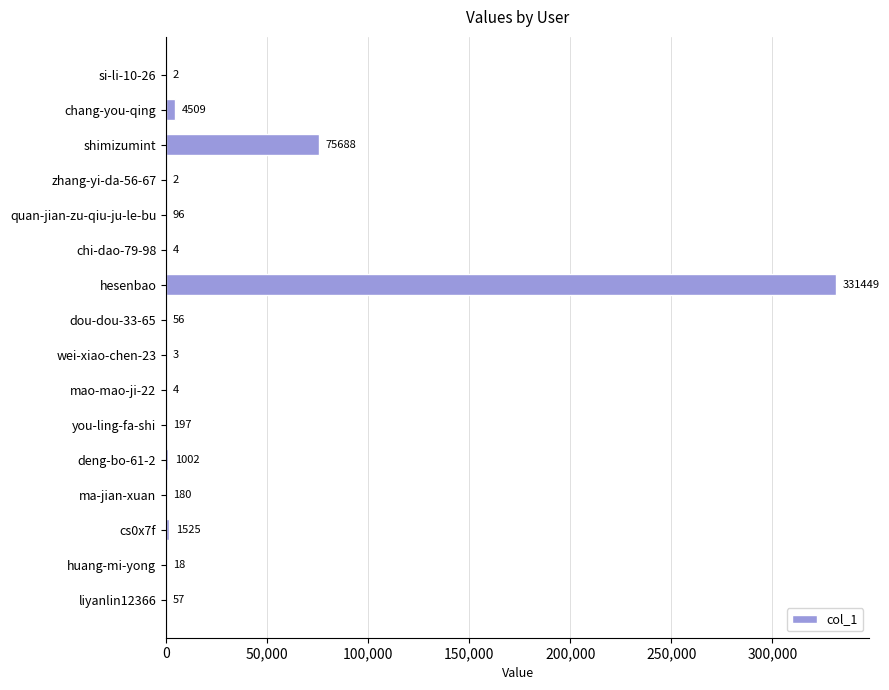

Reading top to bottom, list all the values displayed in this chart.

si-li-10-26=2	chang-you-qing=4509	shimizumint=75688	zhang-yi-da-56-67=2	quan-jian-zu-qiu-ju-le-bu=96	chi-dao-79-98=4	hesenbao=331449	dou-dou-33-65=56	wei-xiao-chen-23=3	mao-mao-ji-22=4	you-ling-fa-shi=197	deng-bo-61-2=1002	ma-jian-xuan=180	cs0x7f=1525	huang-mi-yong=18	liyanlin12366=57